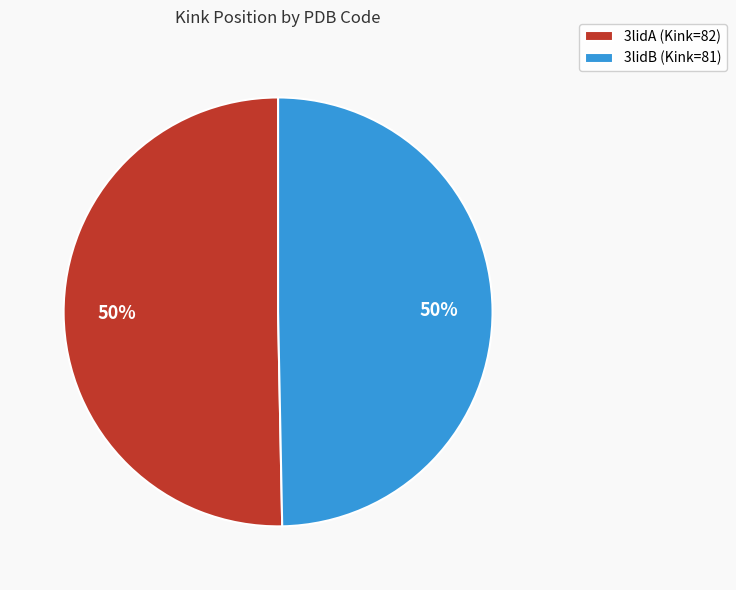

Do 3lidB (Kink=81) and 3lidA (Kink=82) together represent more than half of the pie?

Yes